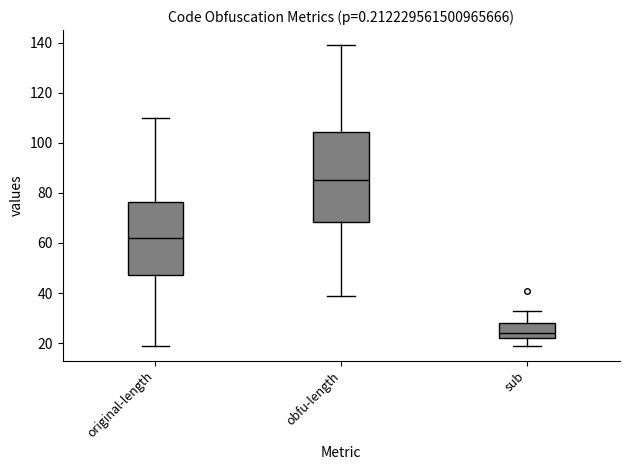

Where does the median line of the box for original-length sit on the y-axis? The values are not printed on the chart, so give them approximately, as read against the axis.

62